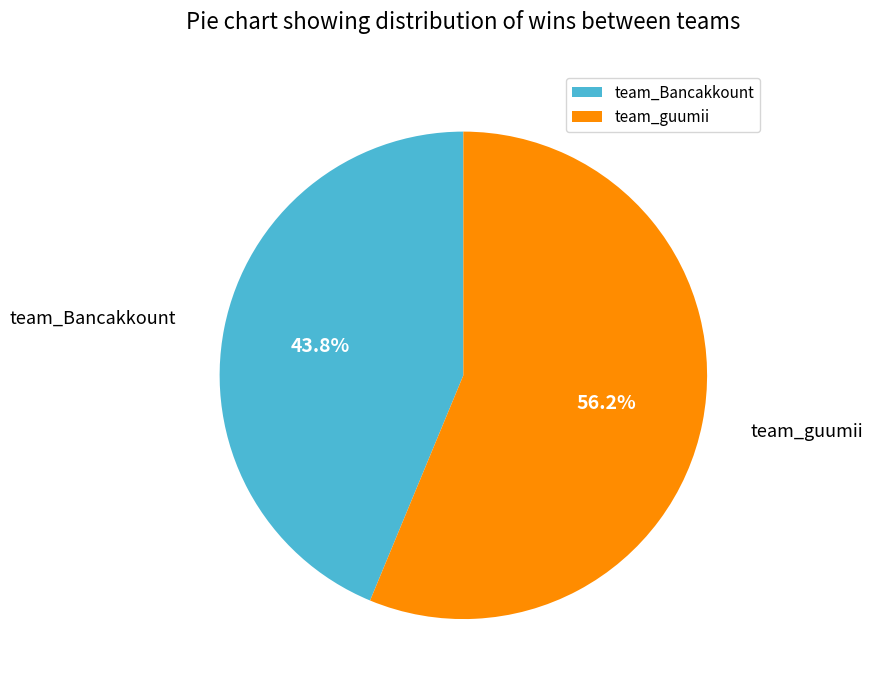

To the nearest percent, what percentage of the pie is team_guumii?

56%